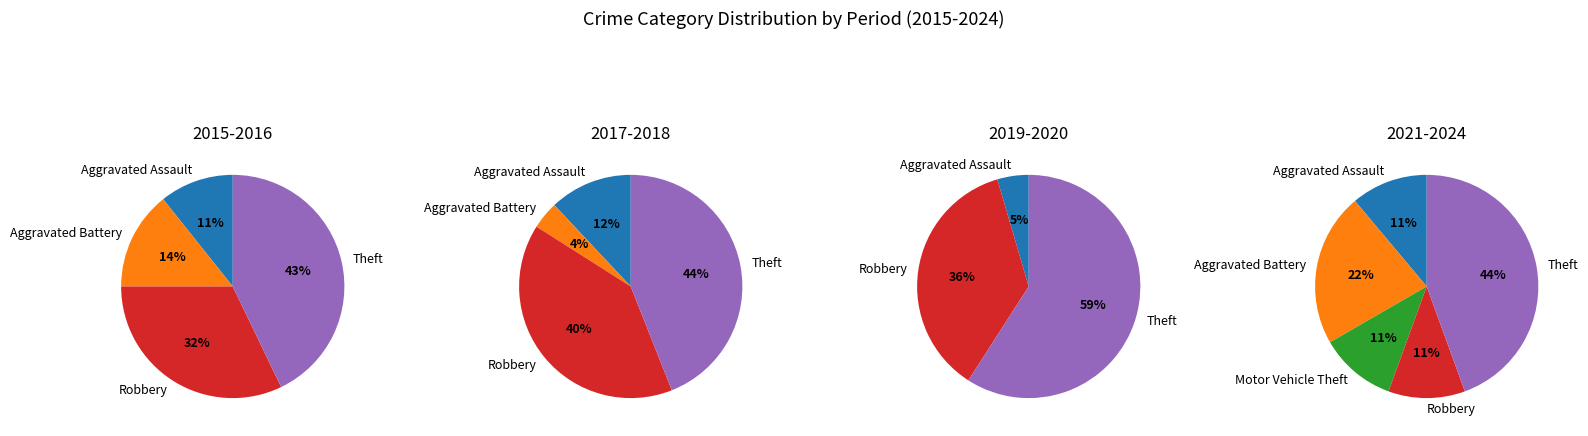

Is it true that Motor Vehicle Theft is 11% of the pie?

False